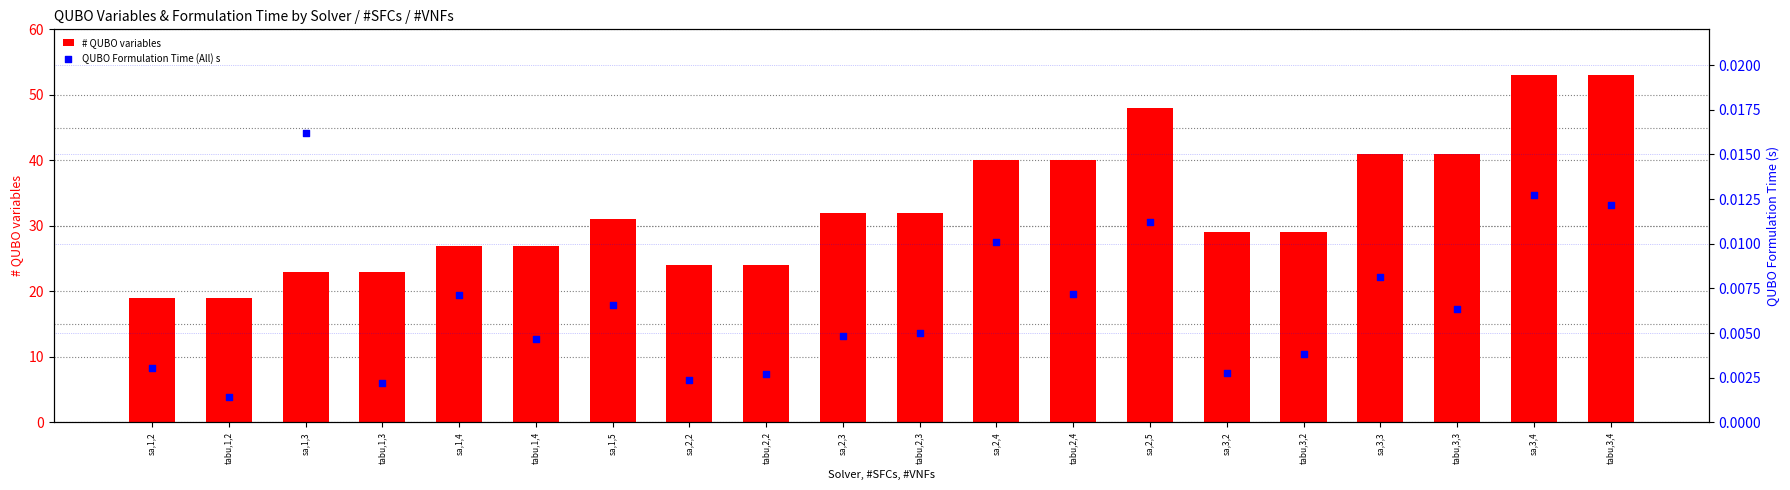

What are all the series names shown in the legend?

# QUBO variables, QUBO Formulation Time (All) s